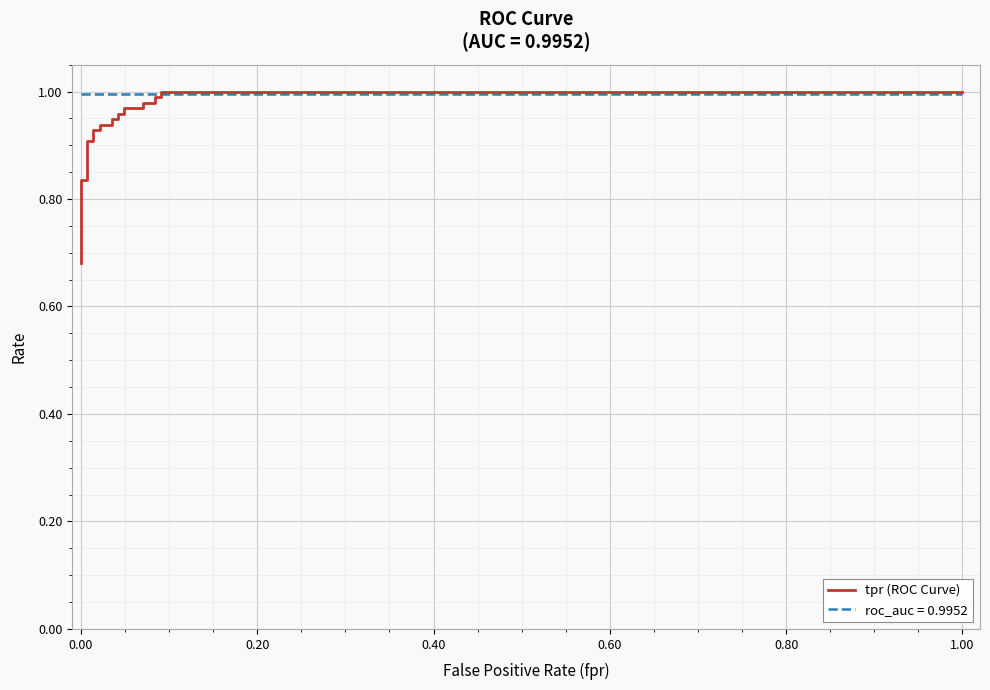

Reading left to right, transcribe all the data shown in this chart.

0.7	0.7	0.7	0.8	0.8	0.8	0.8	0.9	0.9	0.9	0.9	0.9	0.9	0.9	0.9	1.0	1.0	1.0	1.0	1.0	1.0	1.0	1.0	1.0	1.0